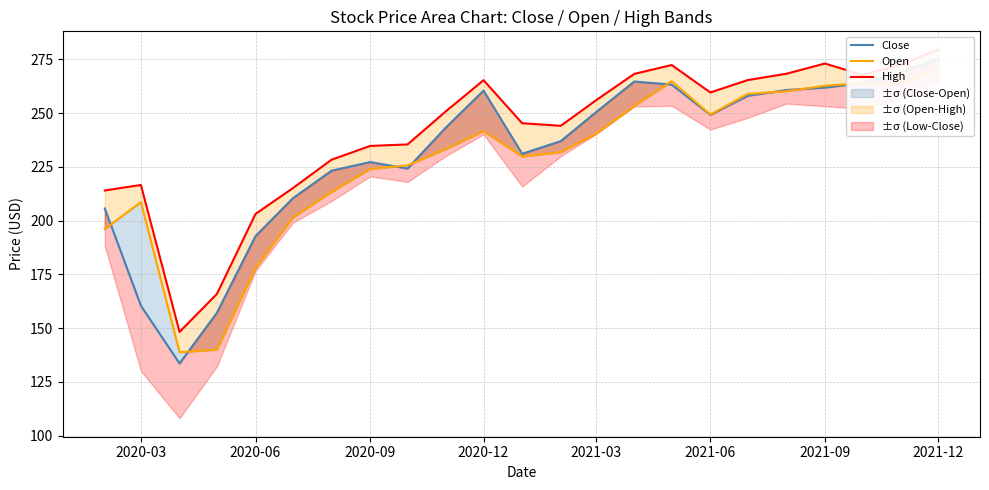

In Close, how many points are higher than both neighbors (excluding endpoints)?

3